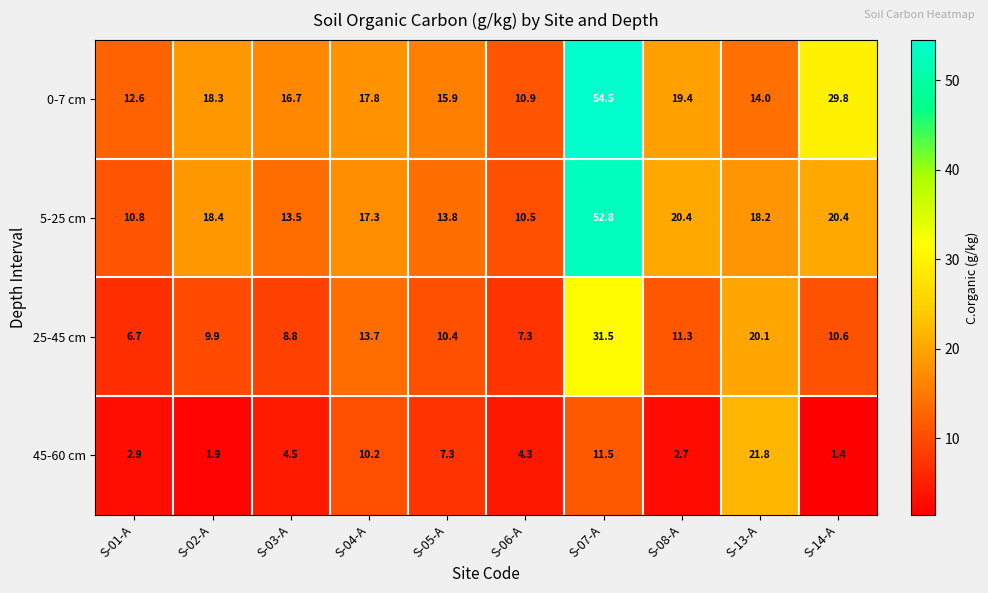

What is the difference between the highest and lowest values at S-08-A?

17.7